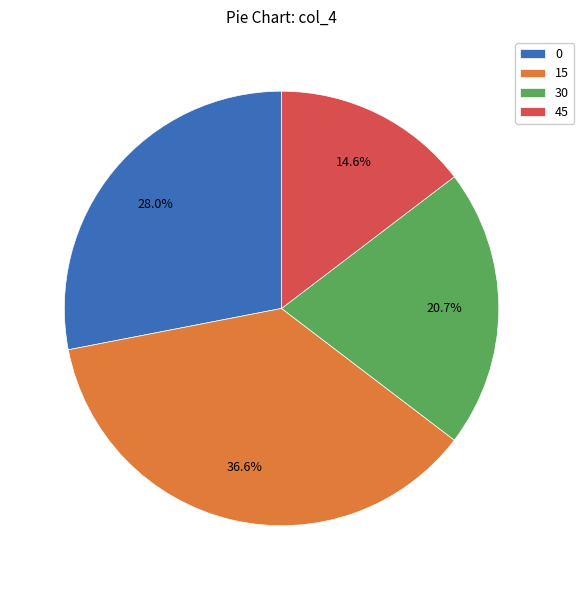

To the nearest percent, what is the difference between the 30 and 45 slice percentages?

6%